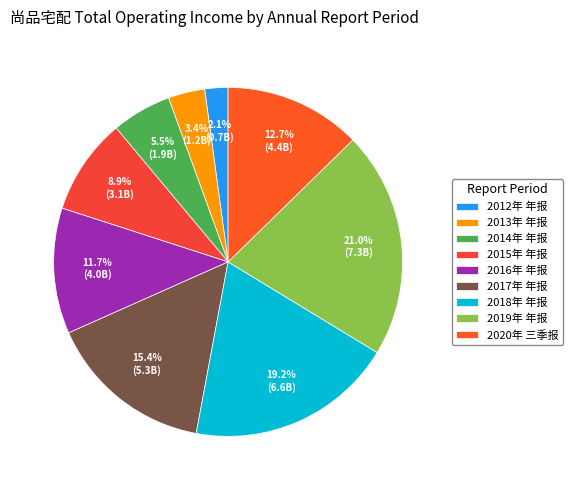

What is the largest slice in the pie chart?

2019年 年报